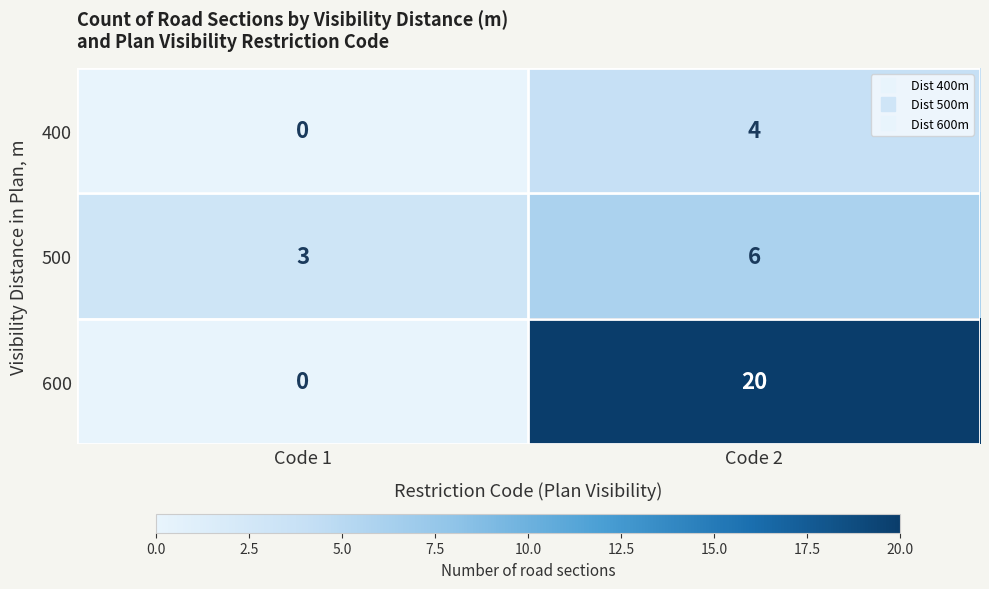

How many values in the 600 series are below 20?

1